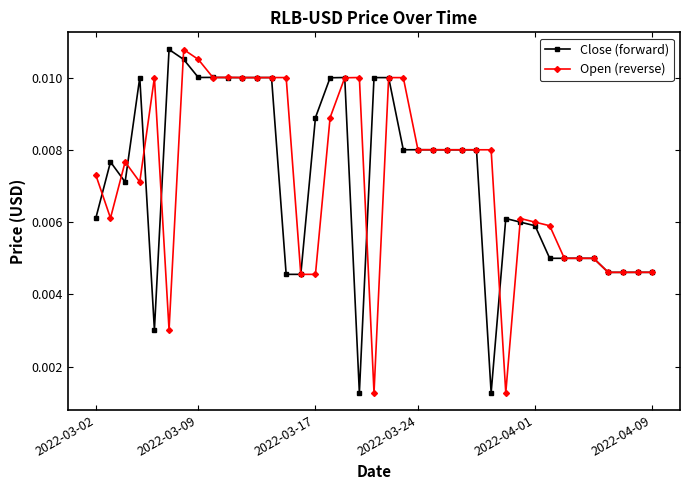

Count the Open (reverse) values in the range 0 to 1.

39